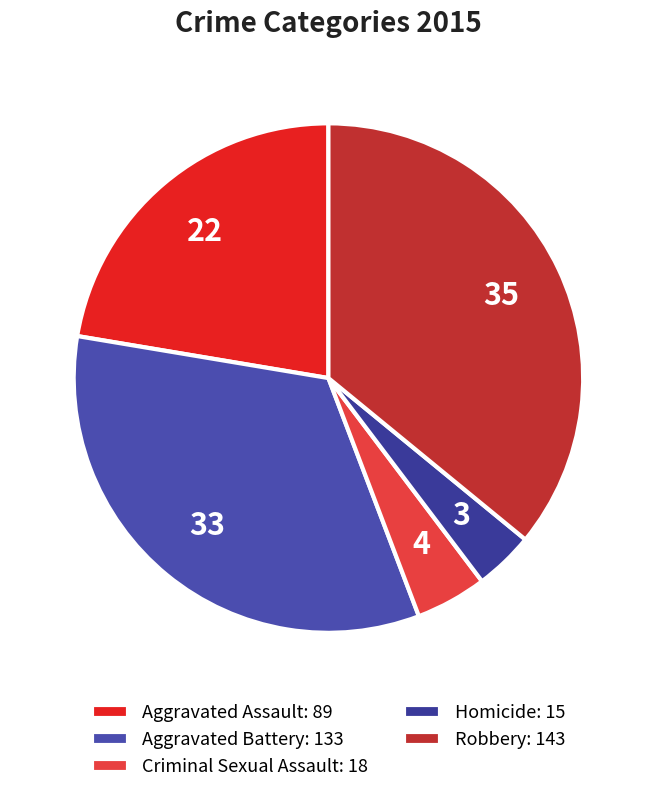

What portion of the pie excludes Aggravated Battery?

66.6%